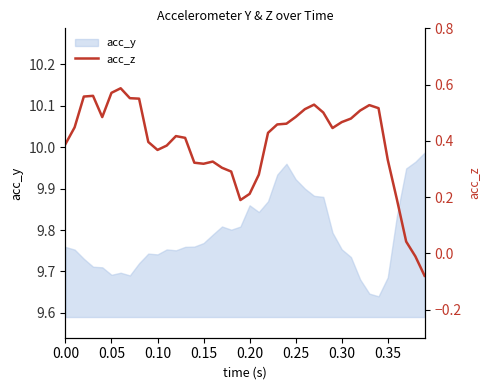

Count the number of categories in the chart.

40